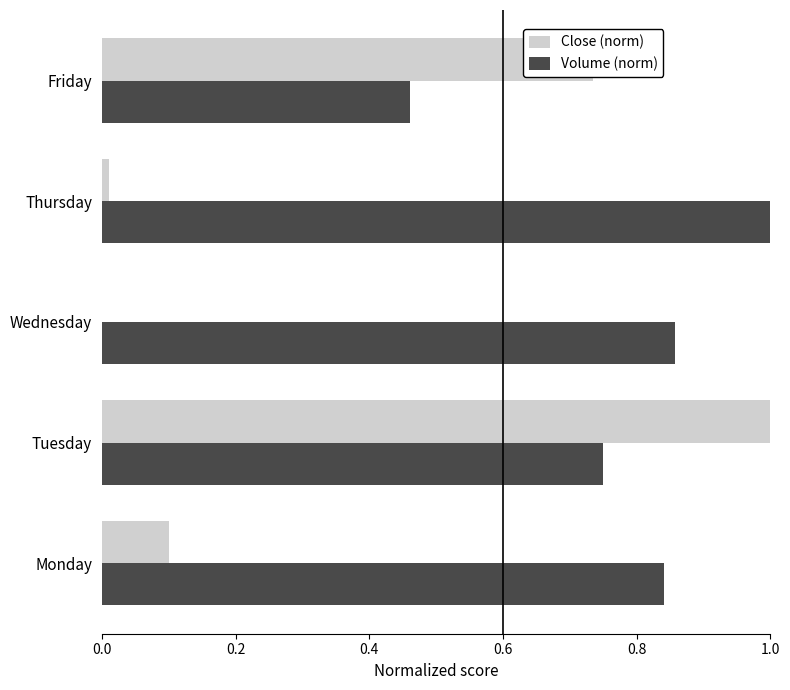

The Close (norm) series shows 0.0 at Wednesday. True or false?

True